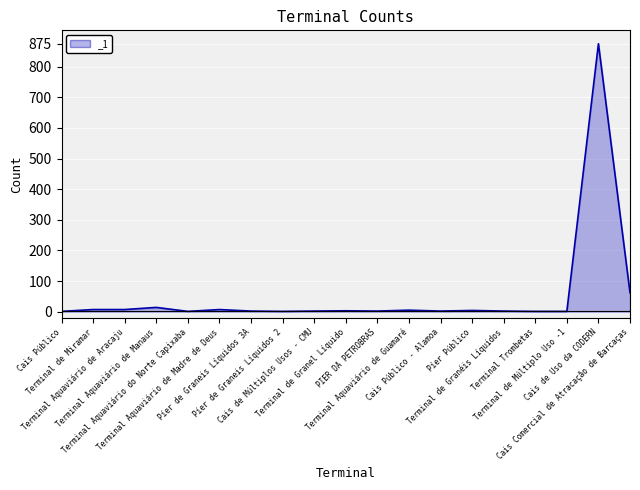

What position from the left is Píer de Graneis Líquidos 3A?

7